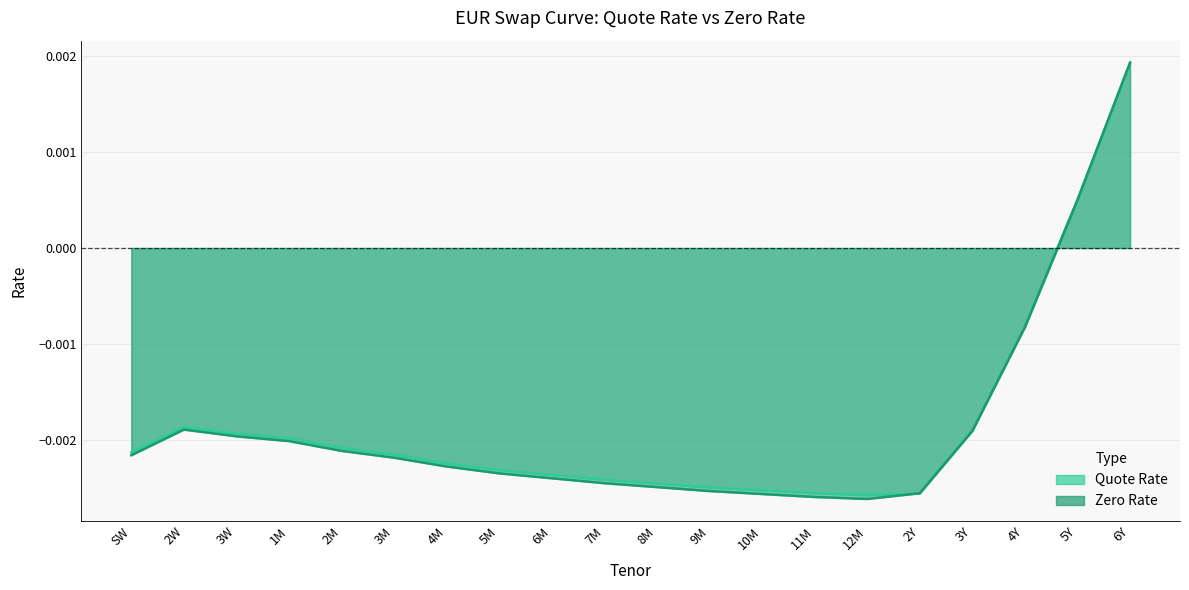

What are all the series names shown in the legend?

Quote Rate, Zero Rate